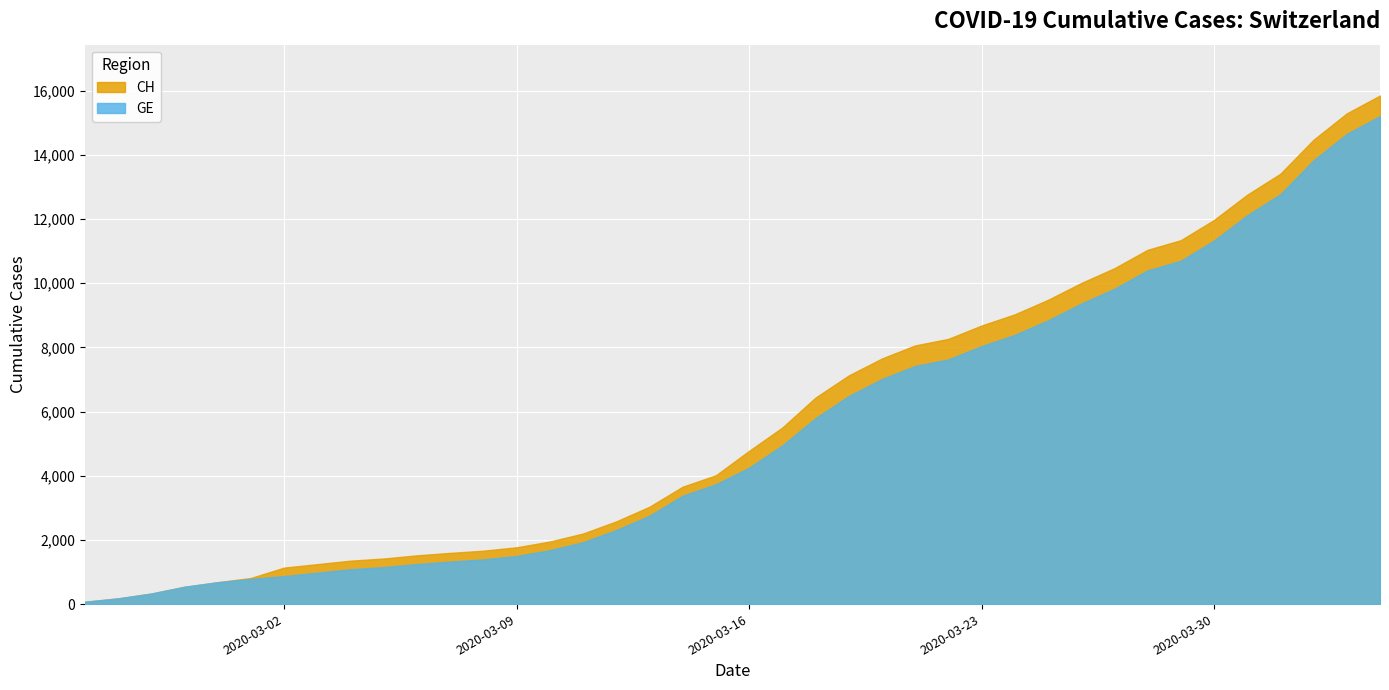

Reading left to right, transcribe all the data shown in this chart.

CH: 73	178	329	540	682	814	1137	1245	1353	1420	1519	1595	1664	1770	1949	2199	2577	3033	3658	4014	4775	5501	6434	7125	7654	8061	8265	8681	9030	9481	10005	10467	11041	11340	11971	12758	13413	14473	15294	15850
GE: 73	178	329	540	682	784	872	979	1085	1152	1248	1324	1393	1499	1678	1928	2306	2752	3377	3733	4248	4944	5792	6483	7012	7419	7623	8039	8388	8839	9363	9825	10399	10698	11329	12116	12771	13831	14652	15208